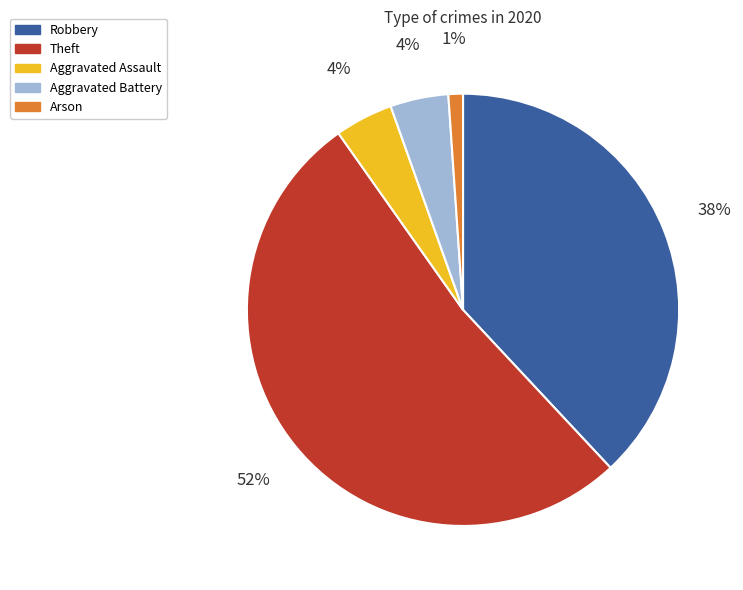

How many slices are in this pie chart?

5